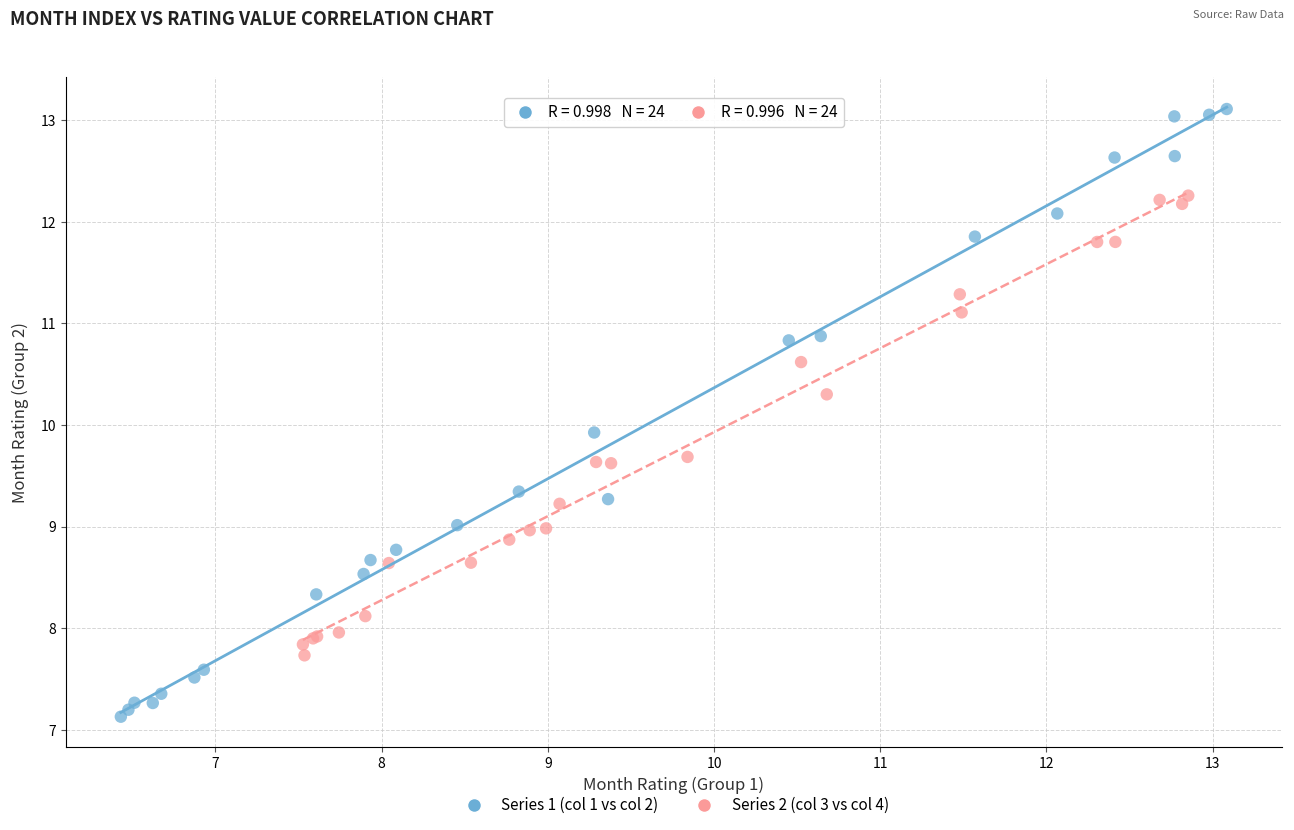

What are all the series names shown in the legend?

Series 1 (col 1 vs col 2), Series 2 (col 3 vs col 4)